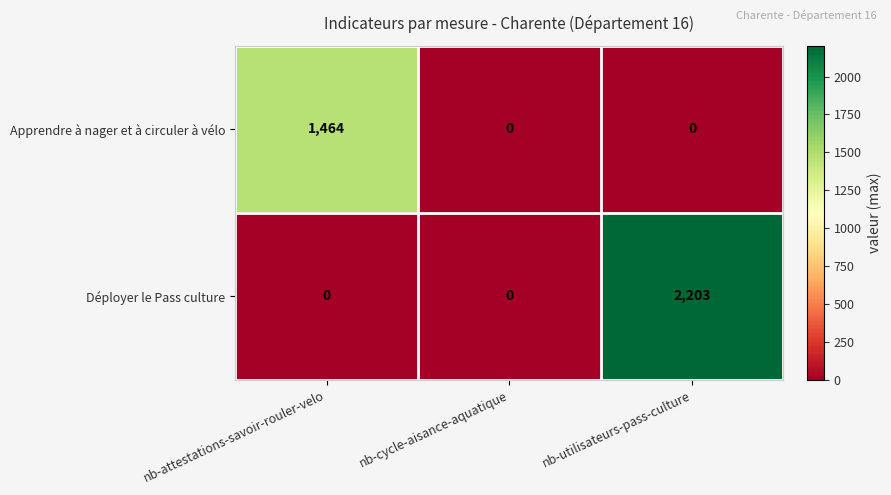

What is the difference between the maximum and minimum values in the Déployer le Pass culture series?

2203